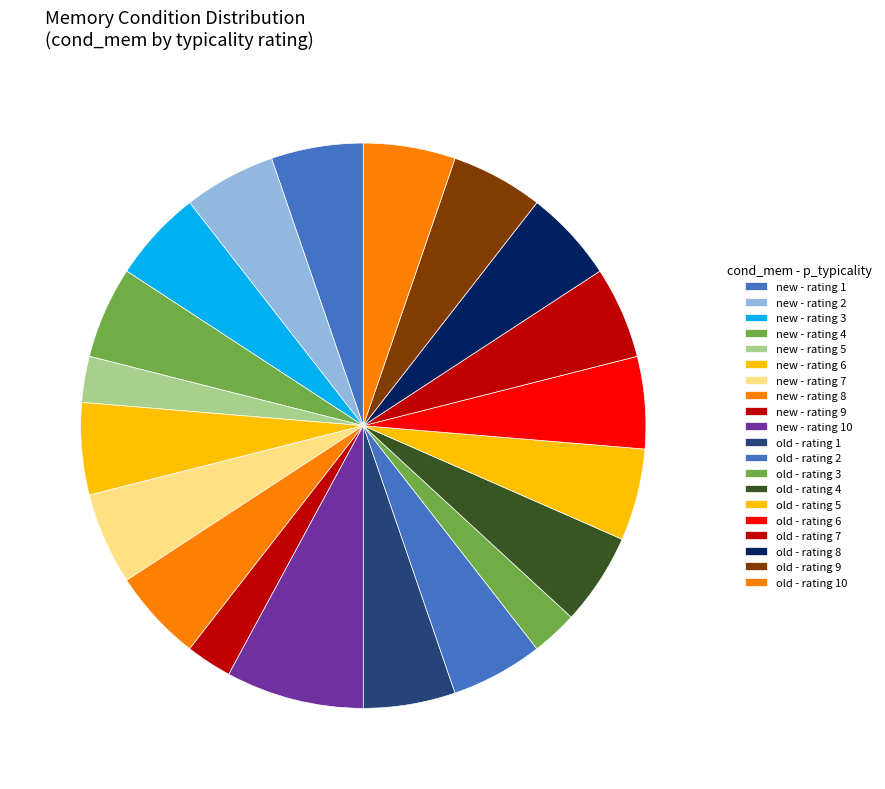

Which category has the biggest portion of the pie?

new - rating 10